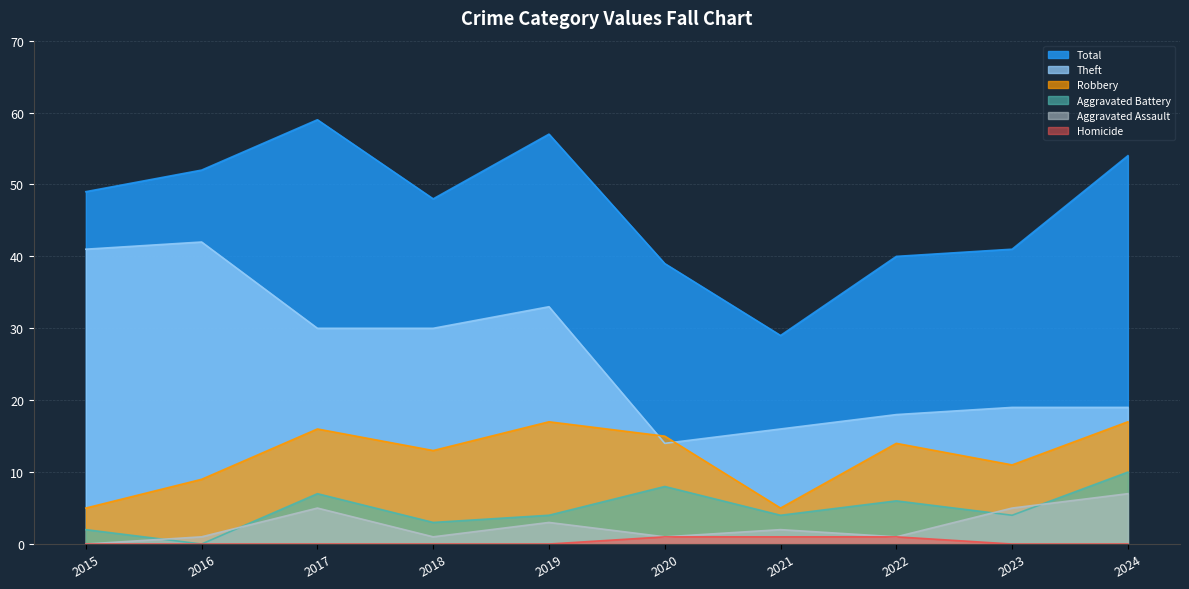

Reading left to right, list all the values displayed in this chart.

Total: 2015=49	2016=52	2017=59	2018=48	2019=57	2020=39	2021=29	2022=40	2023=41	2024=54
Theft: 2015=41	2016=42	2017=30	2018=30	2019=33	2020=14	2021=16	2022=18	2023=19	2024=19
Robbery: 2015=5	2016=9	2017=16	2018=13	2019=17	2020=15	2021=5	2022=14	2023=11	2024=17
Aggravated Battery: 2015=2	2016=0	2017=7	2018=3	2019=4	2020=8	2021=4	2022=6	2023=4	2024=10
Aggravated Assault: 2015=0	2016=1	2017=5	2018=1	2019=3	2020=1	2021=2	2022=1	2023=5	2024=7
Homicide: 2015=0	2016=0	2017=0	2018=0	2019=0	2020=1	2021=1	2022=1	2023=0	2024=0